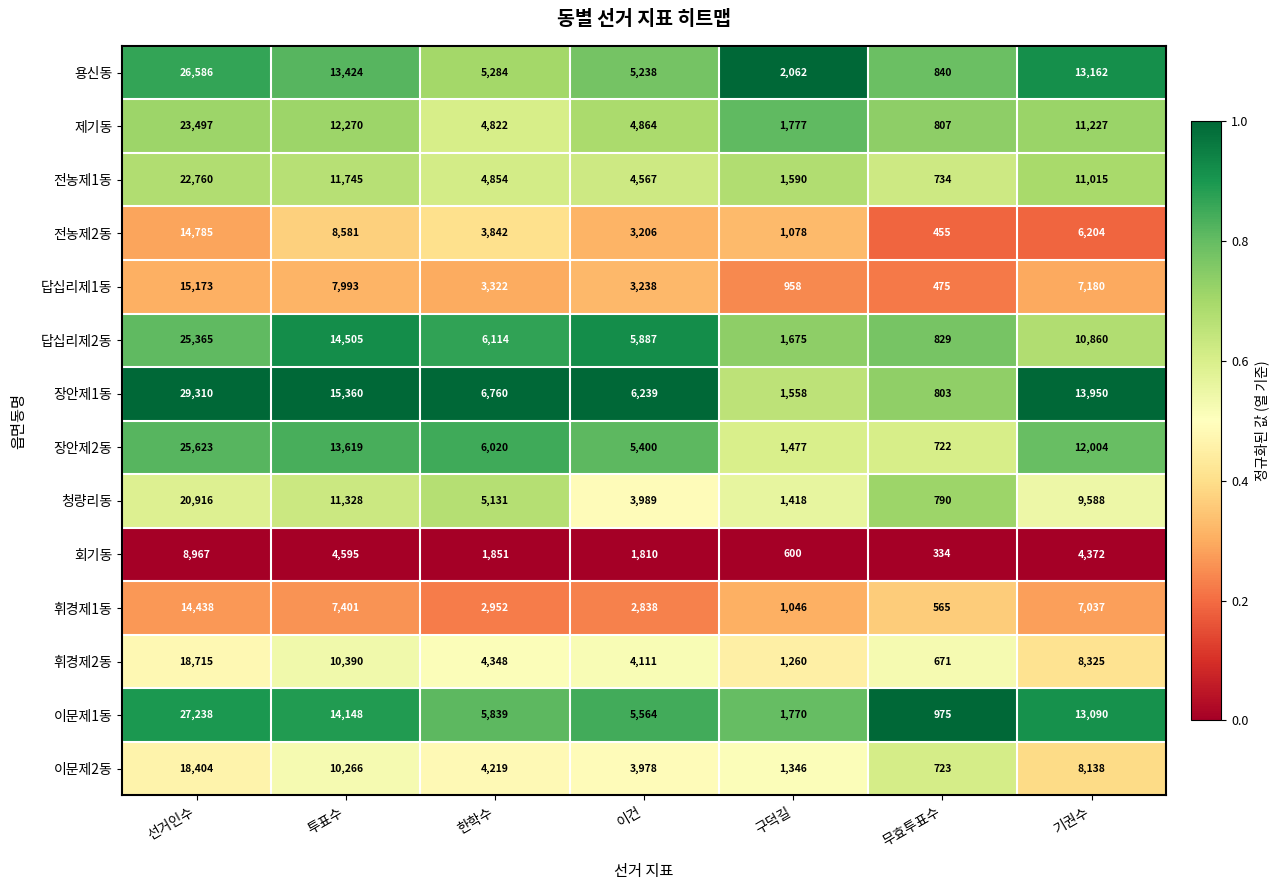

How many categories are shown in the chart?

7